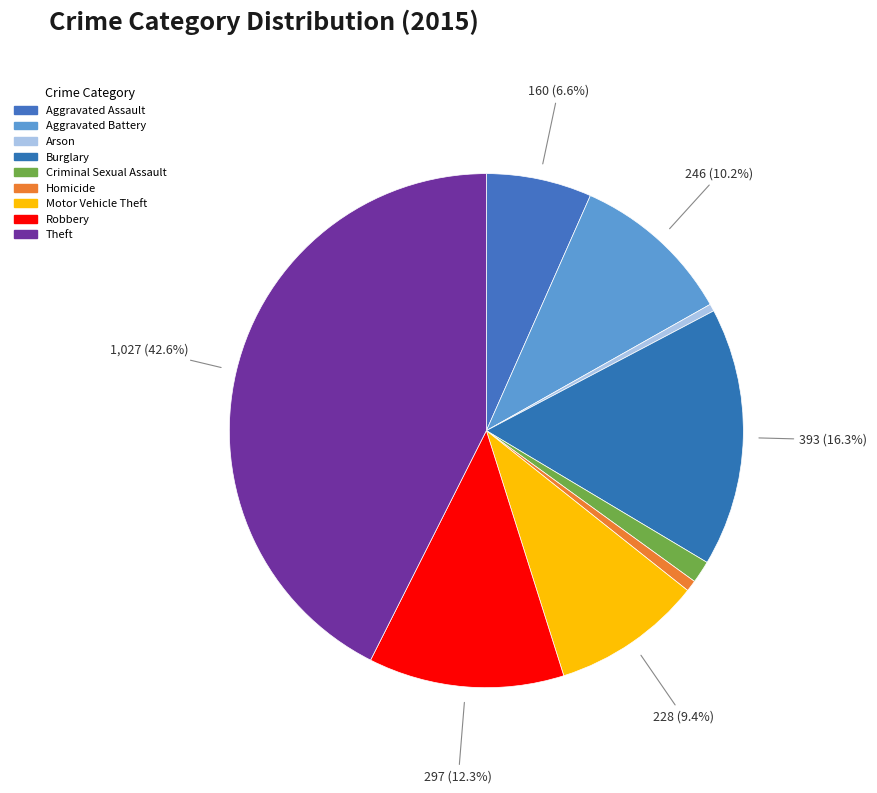

To the nearest percent, what is the average slice percentage?

11%